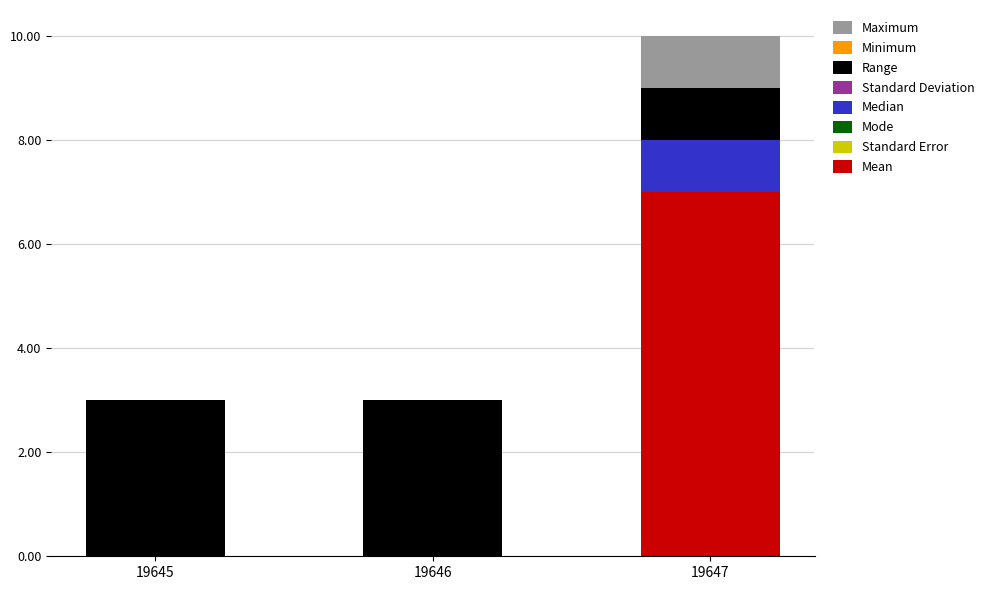

Does the chart contain stacked bars?

Yes